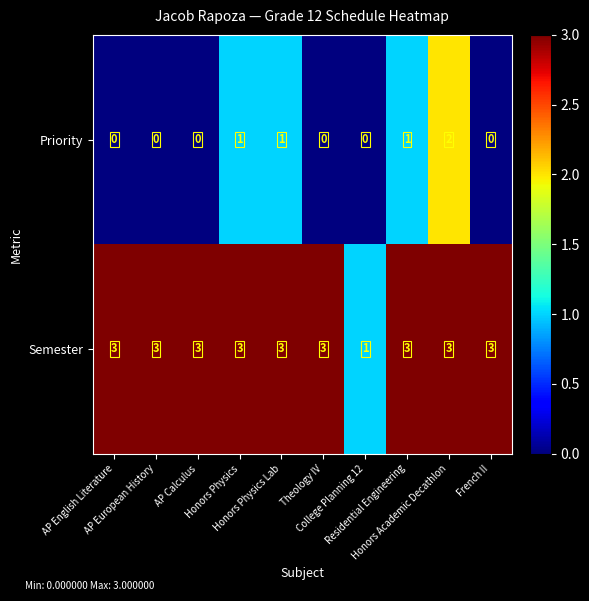

Rank the series by their maximum value, from highest to lowest.

Semester, Priority